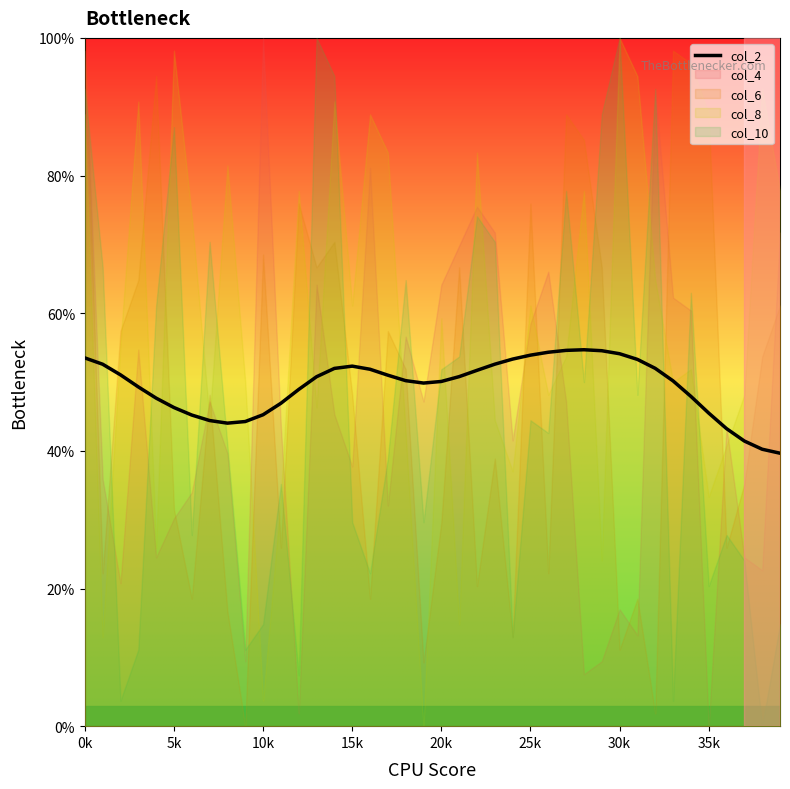

What is the difference between the maximum and second lowest values?

14.5